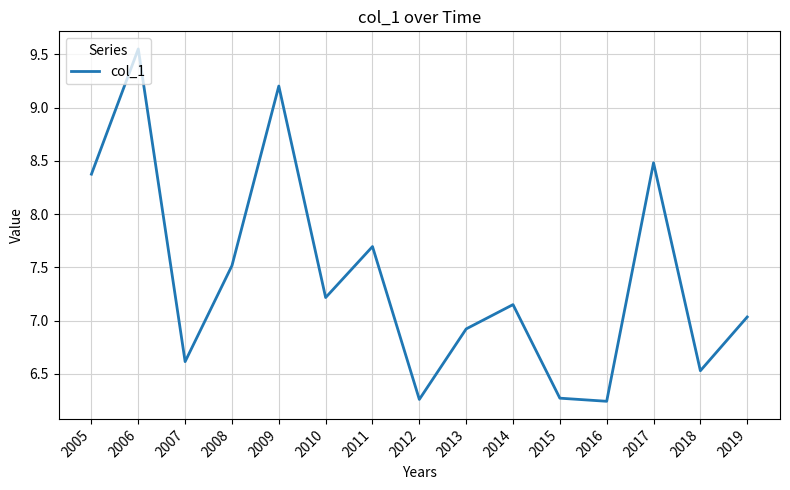

What is the difference between the values at 2007 and 2006?

2.9